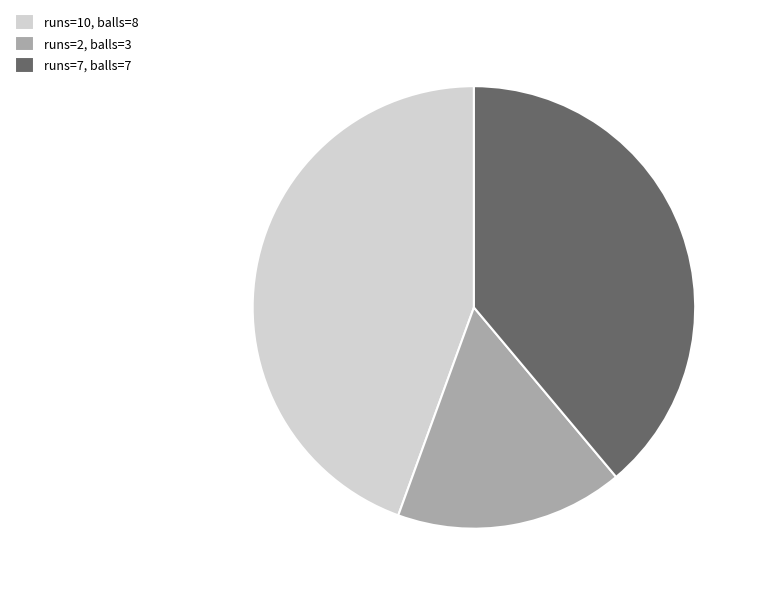

Is it true that runs=7, balls=7 is 49% of the pie?

False